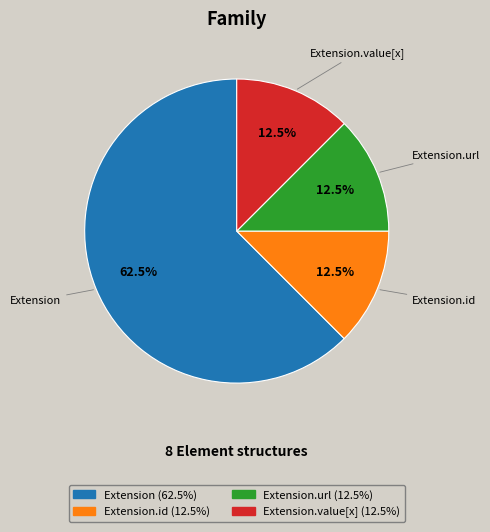

Which slice is the largest?

Extension